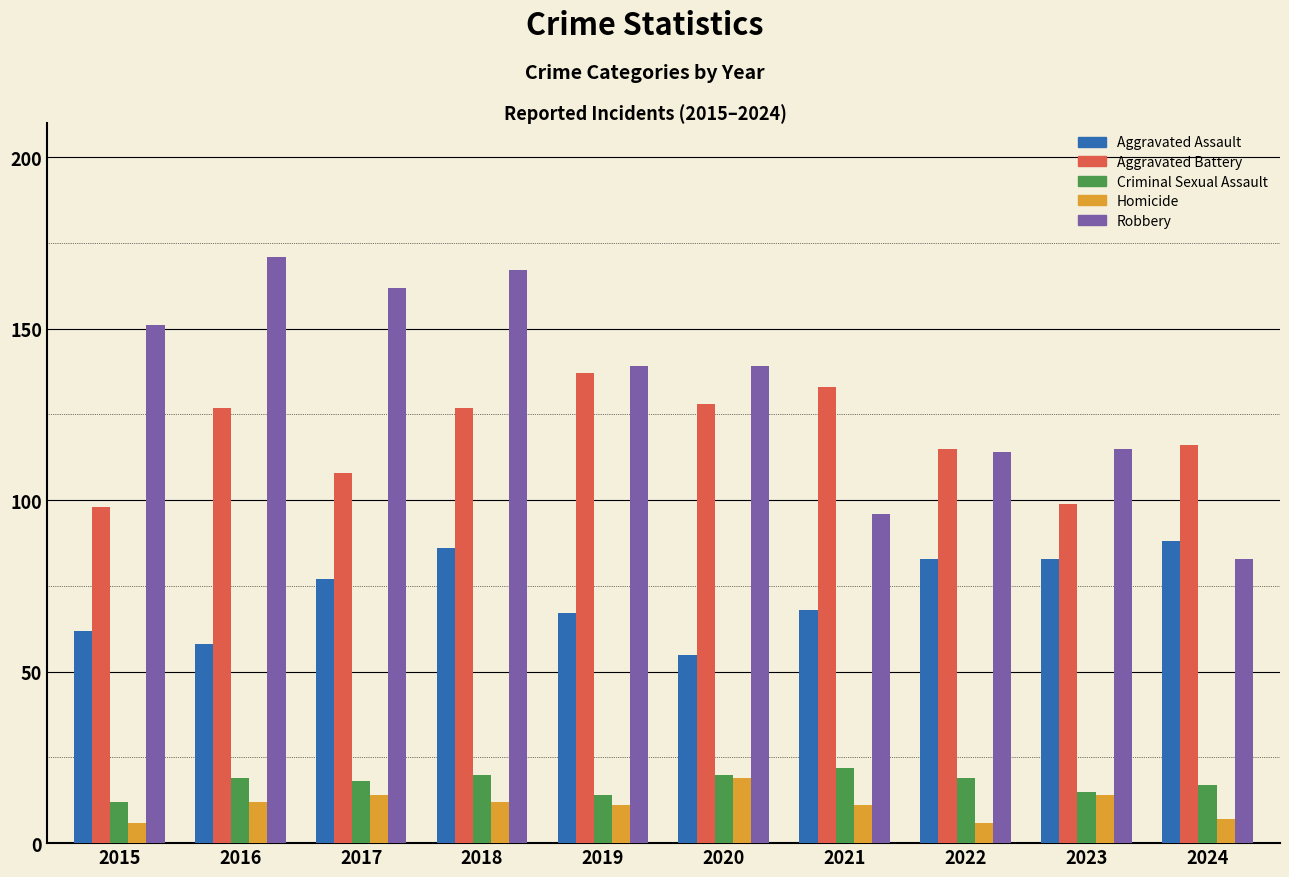

Does the chart contain any negative values?

No